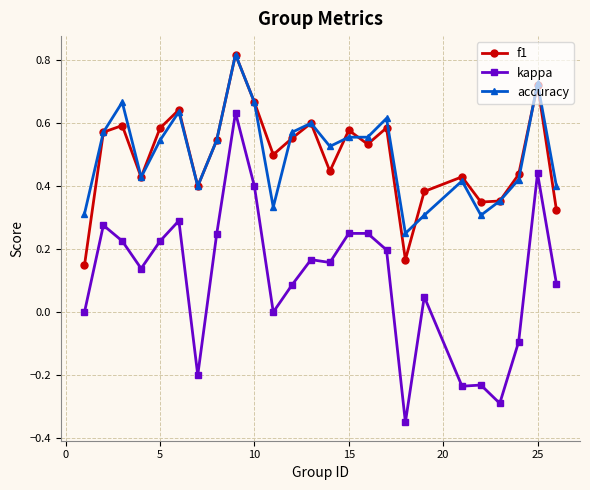

Which series has the largest range (max minus min)?

kappa